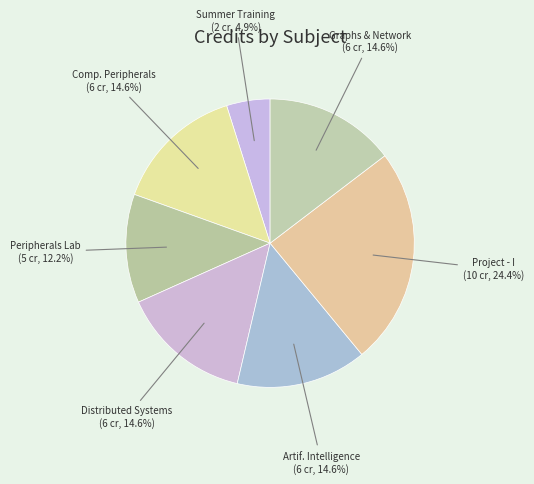

Which slice is the smallest?

Summer Training (CS400)